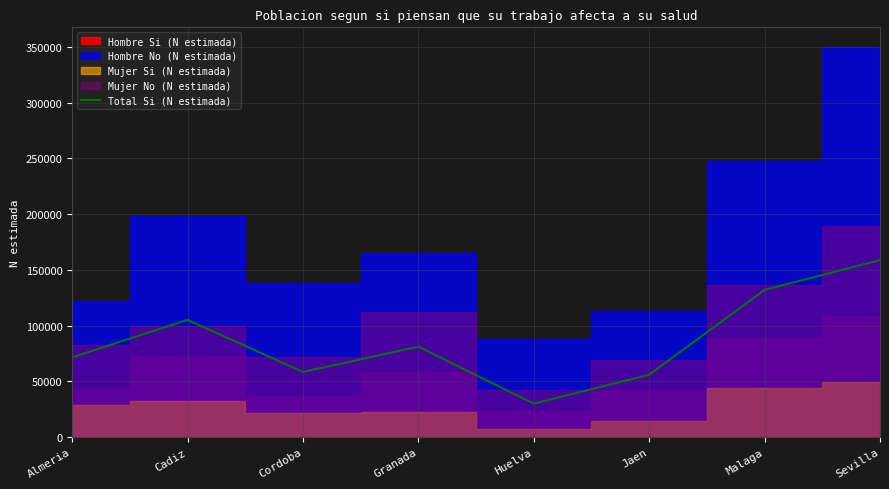

At which label does Total Si (N estimada) reach its peak?

Sevilla